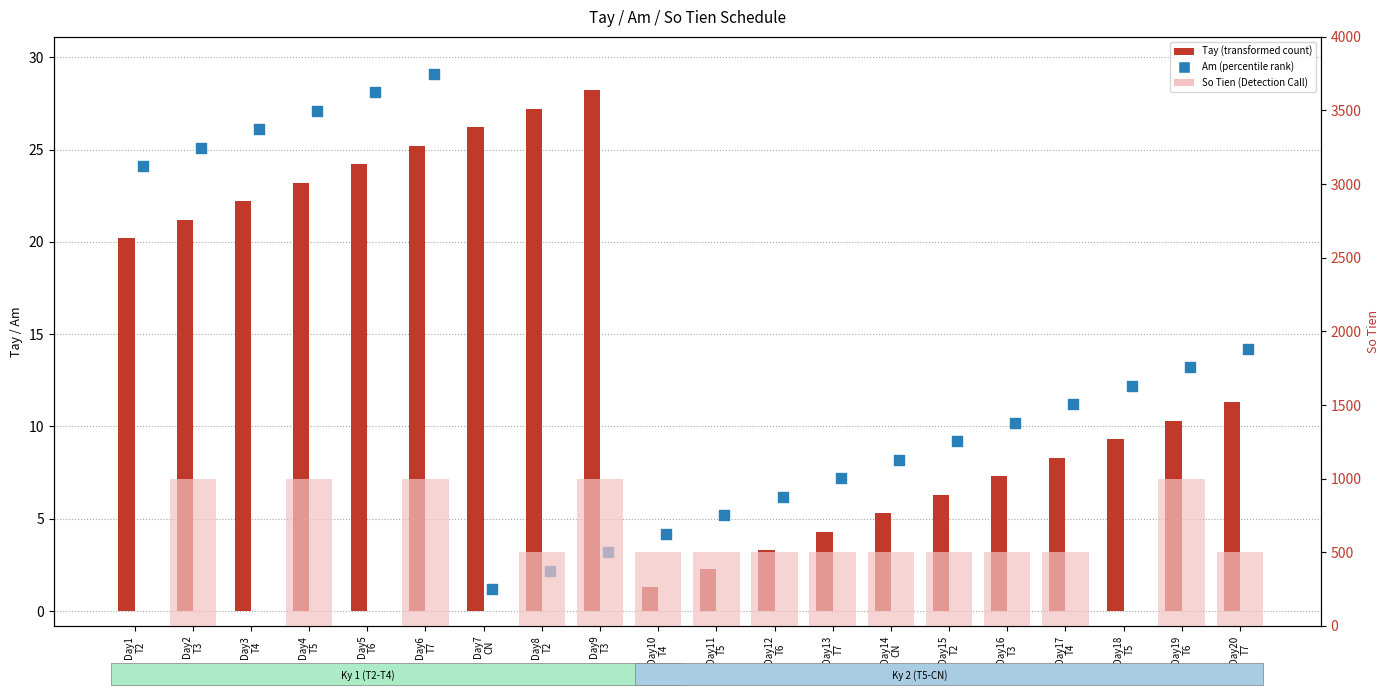

Which series has the largest Y range (max minus min)?

So Tien